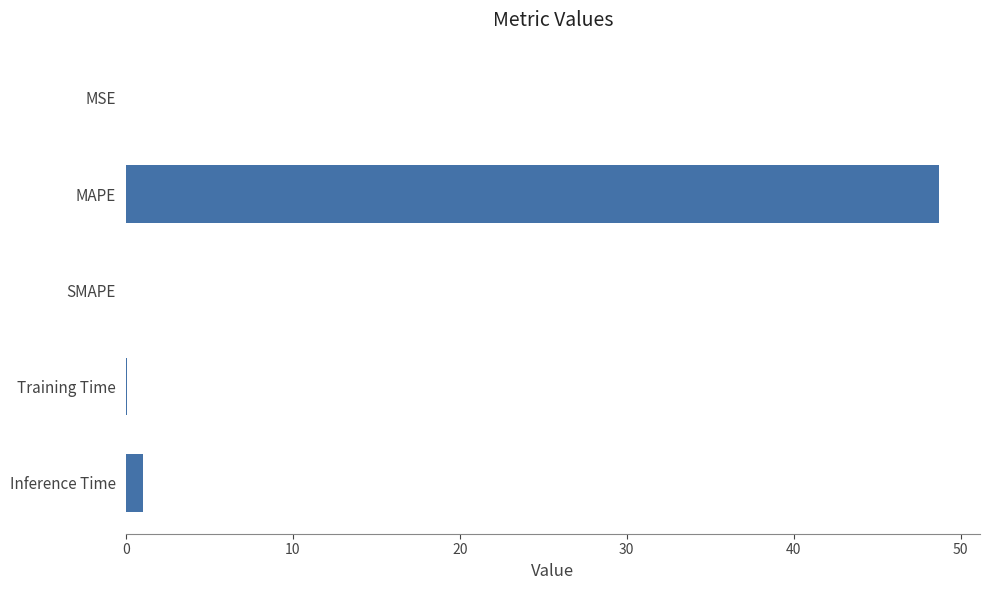

What is the greatest value displayed?

48.7